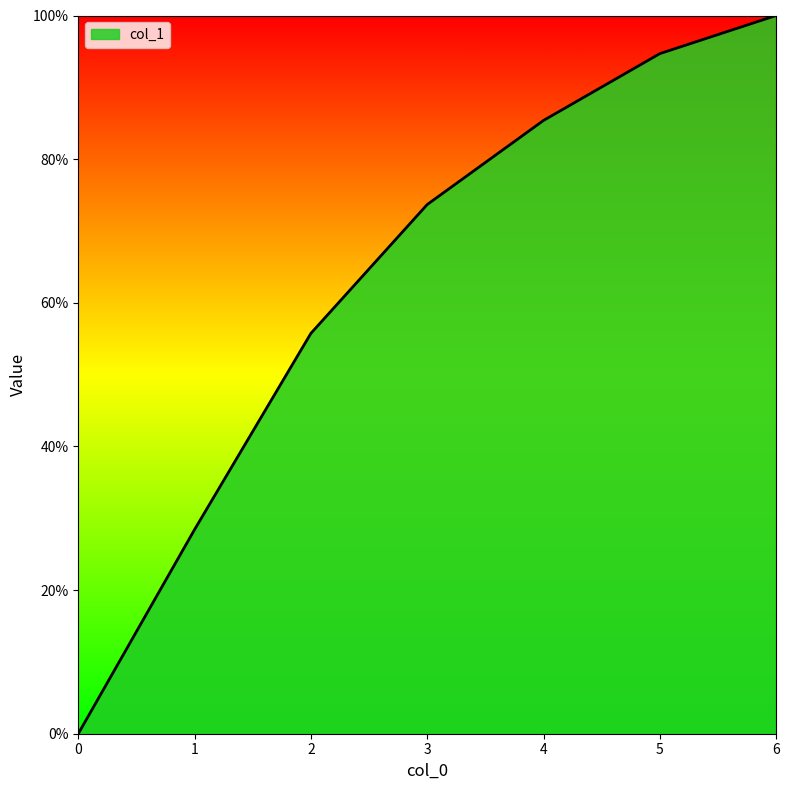

Does the chart have visible grid lines?

No